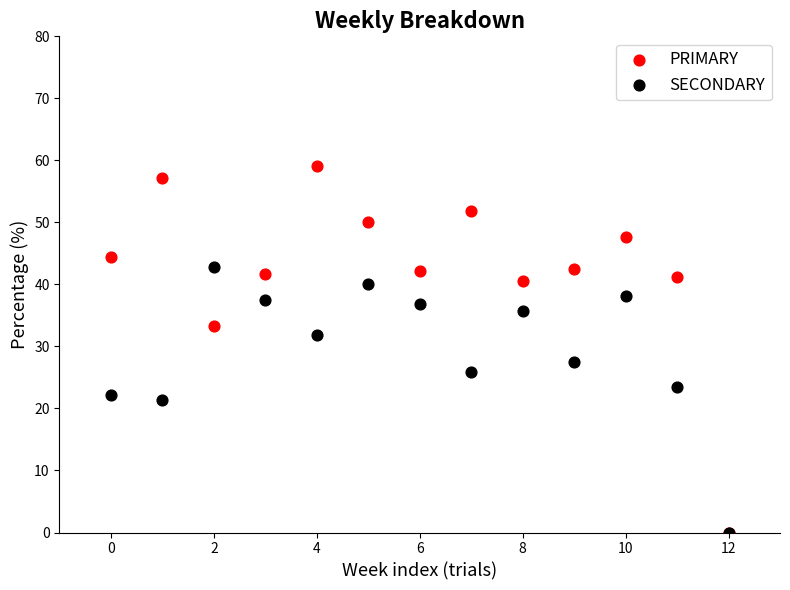

In the PRIMARY series, what Y value is closest to 29?

33.3